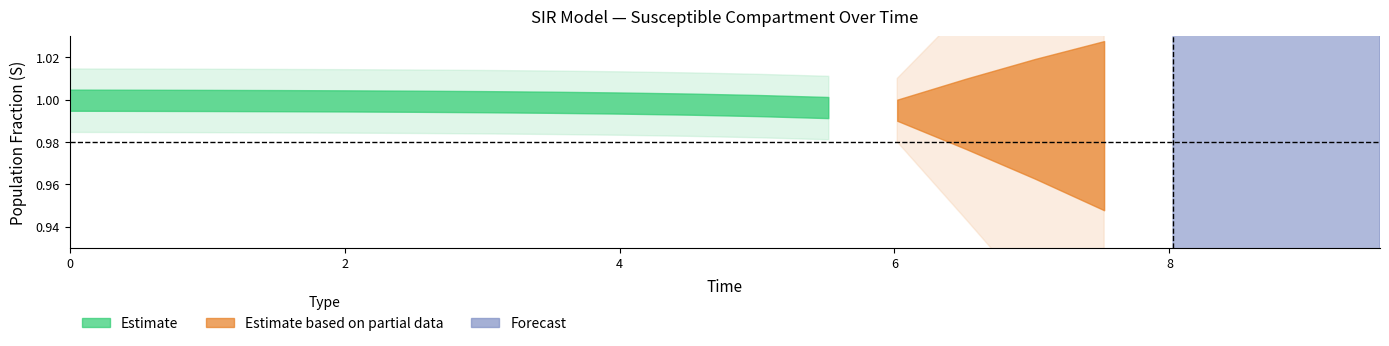

What is the sum of all S values?

19.8